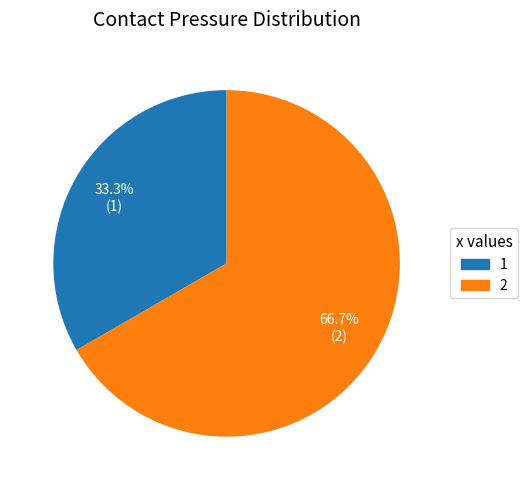

Do 1 and 2 together represent more than half of the pie?

Yes